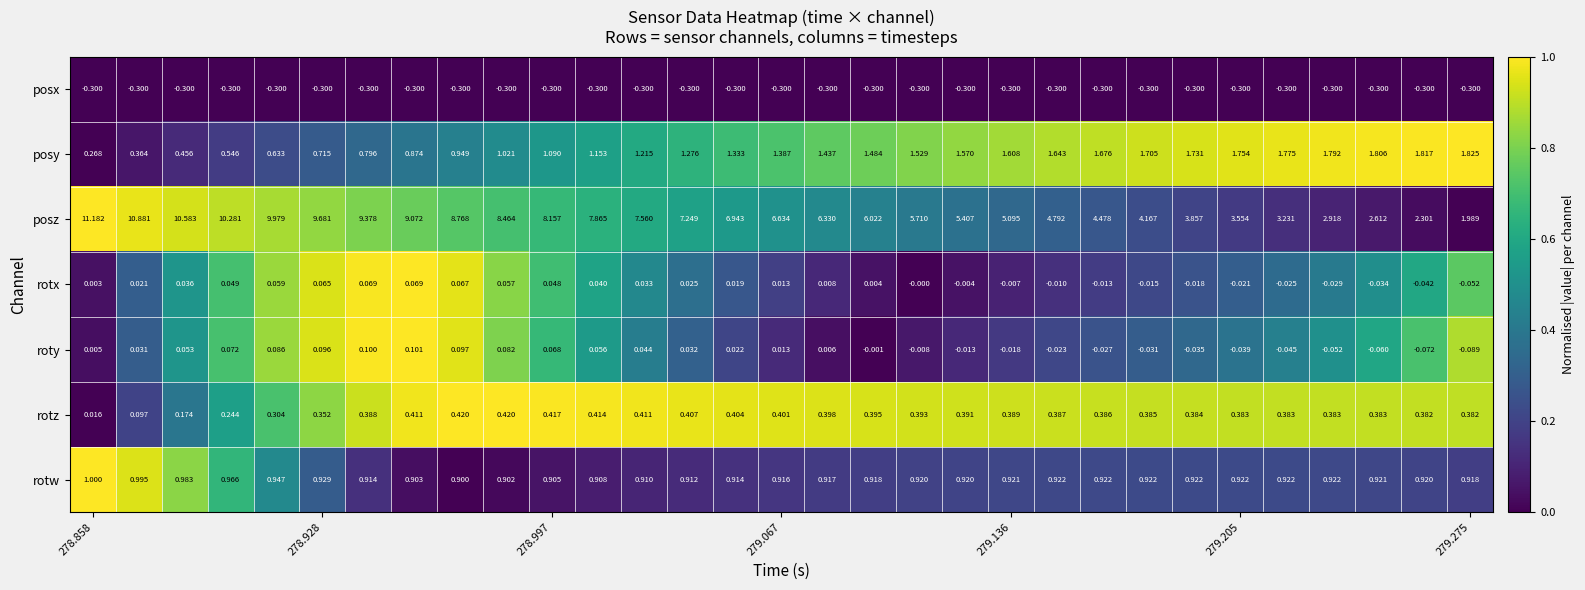

Which series has the largest total across all categories?

posz